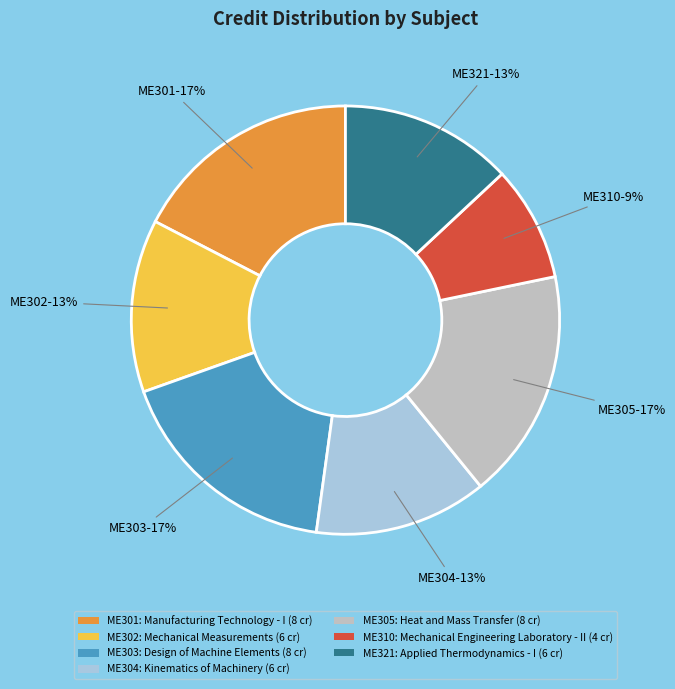

Count the number of slices in the pie.

7